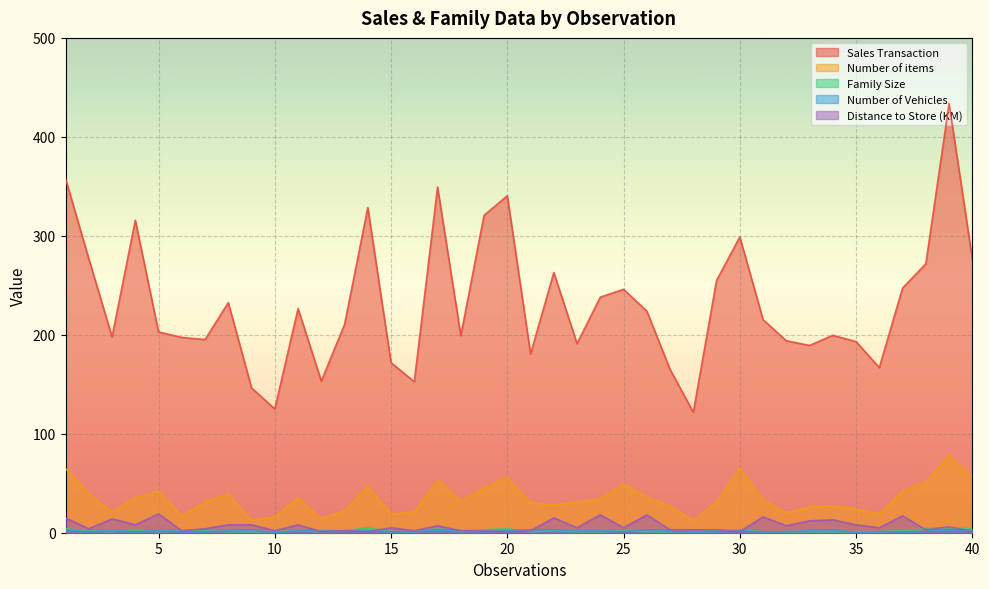

Where is Sales Transaction nearest to the value 277?

2